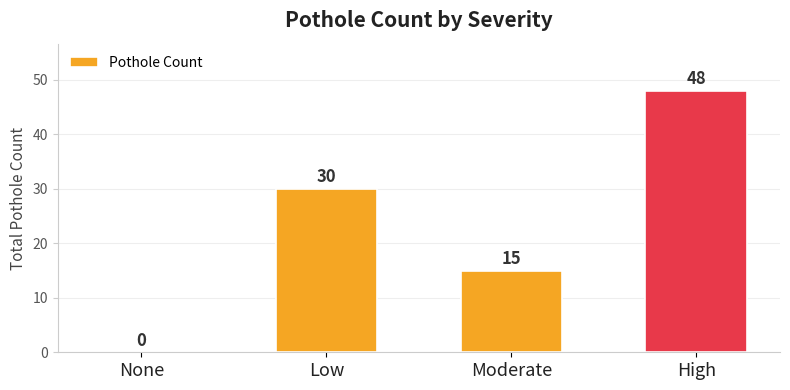

What is the change in value from None to High?

+48